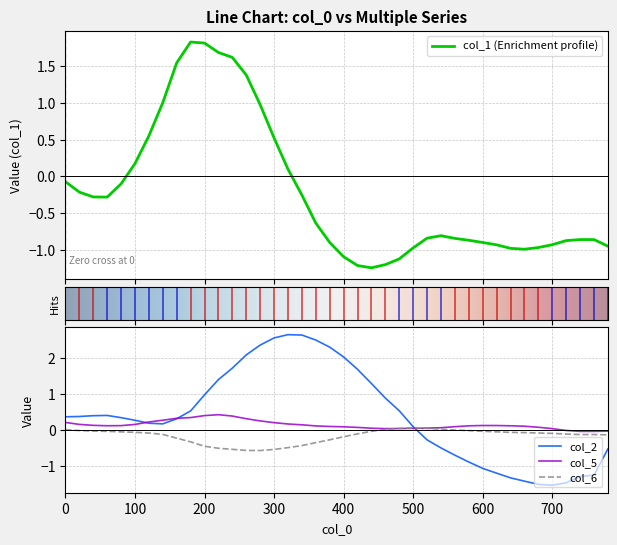

How many intersections are there between col_5 and col_2?

3